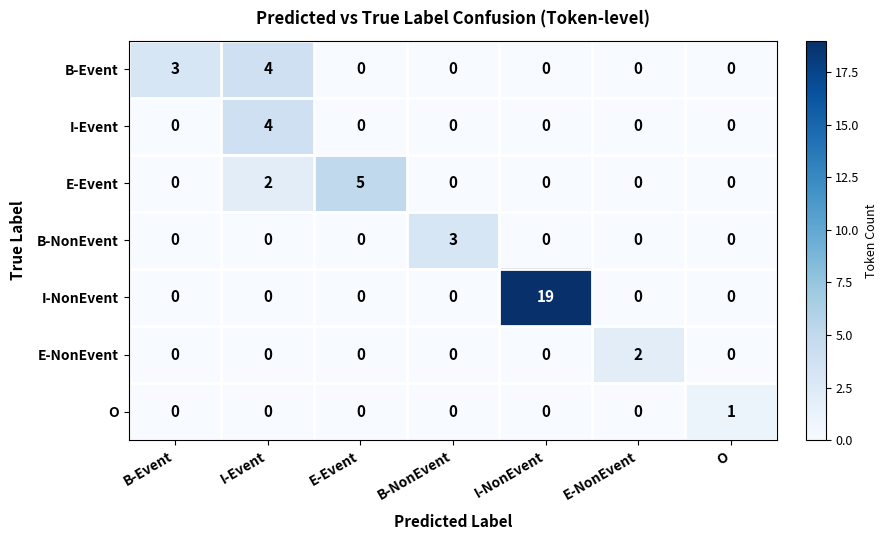

What is the greatest value displayed?

19